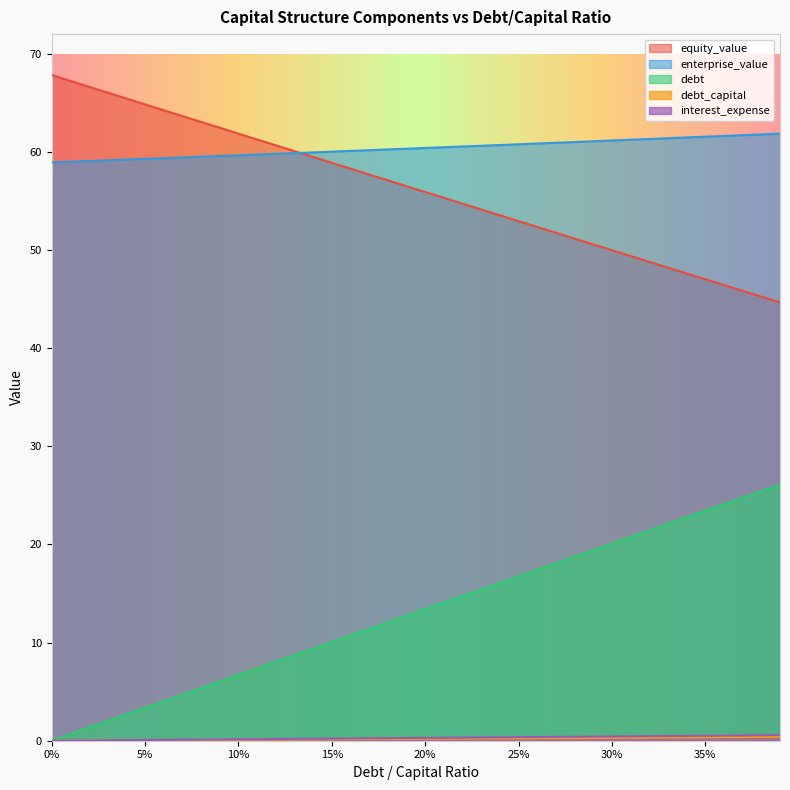

True or false: debt and enterprise_value cross at least once.

False